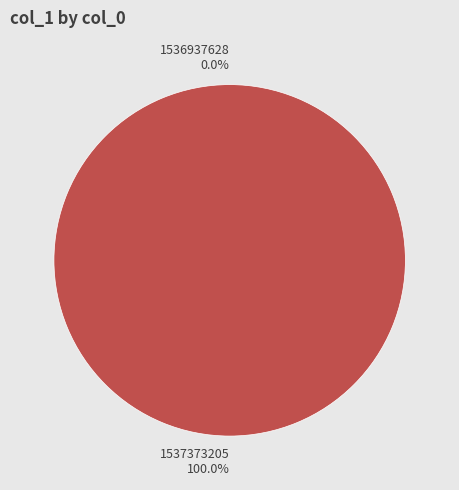

What is the smallest slice in the pie chart?

1536937628